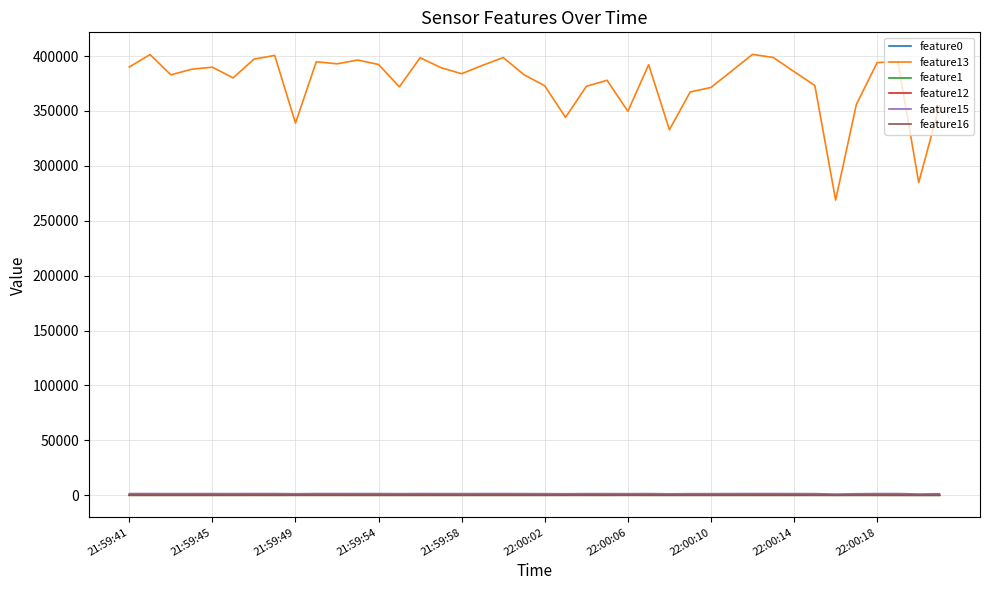

Which series has the largest total across all categories?

feature13